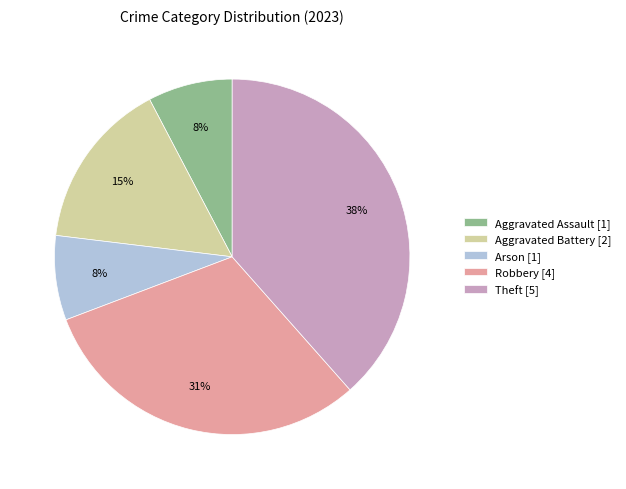

Count the number of slices in the pie.

5